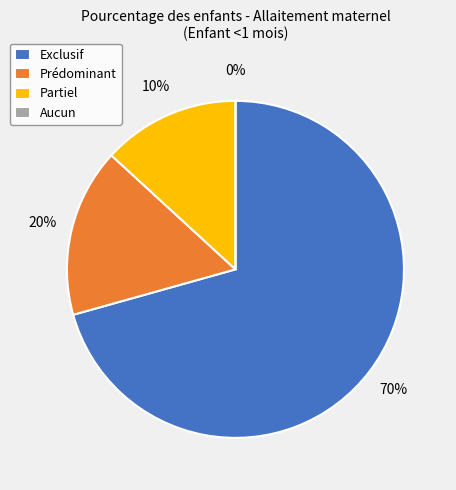

True or false: Partiel accounts for 4% of the total.

False